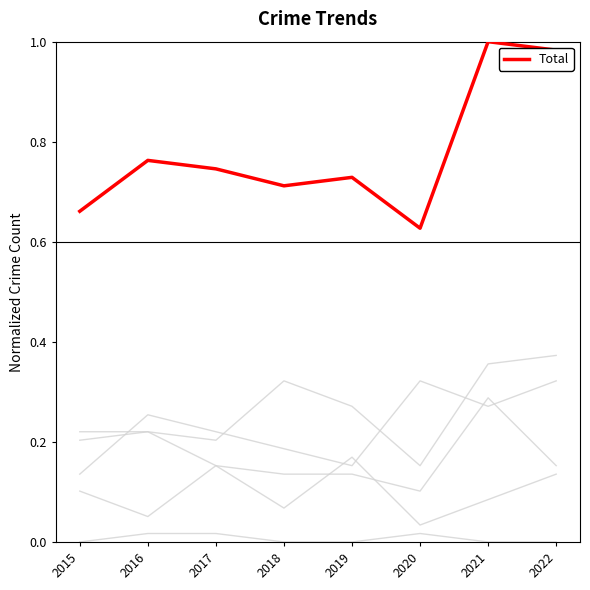

Does the chart display data point markers on the line(s)?

No